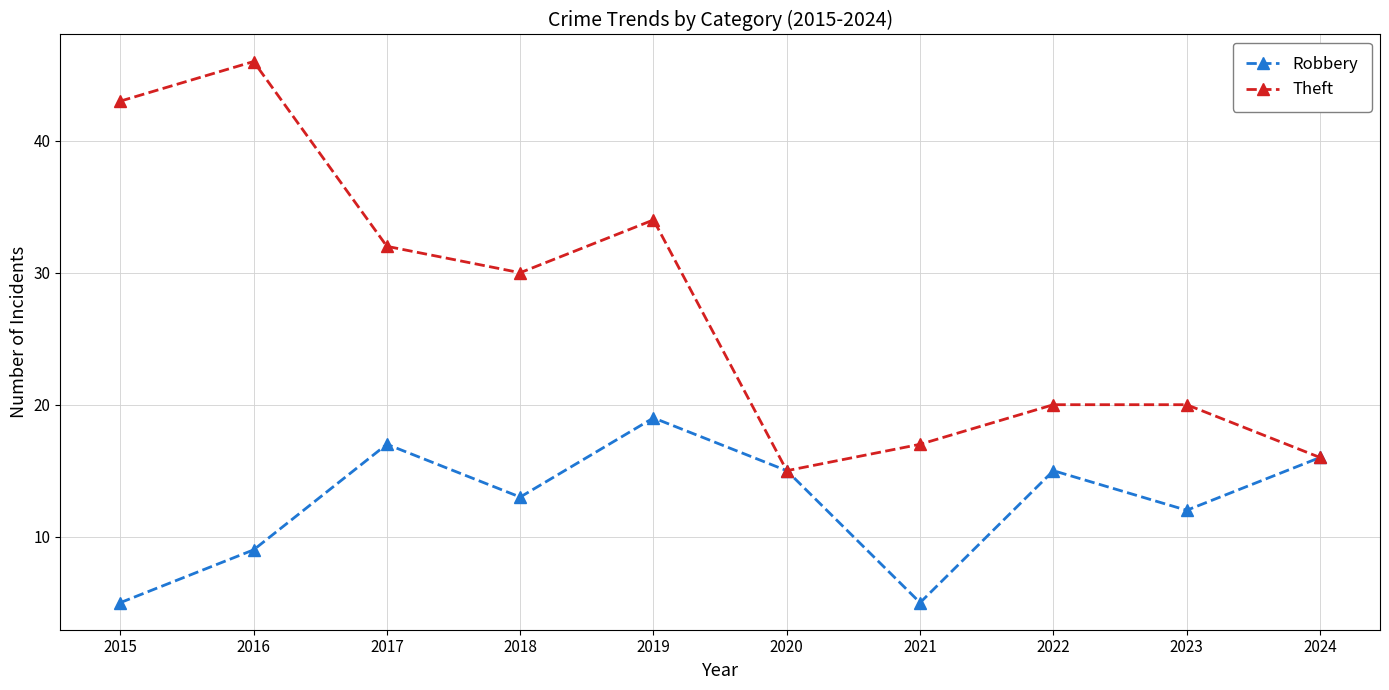

What is the minimum value shown in the chart?

5